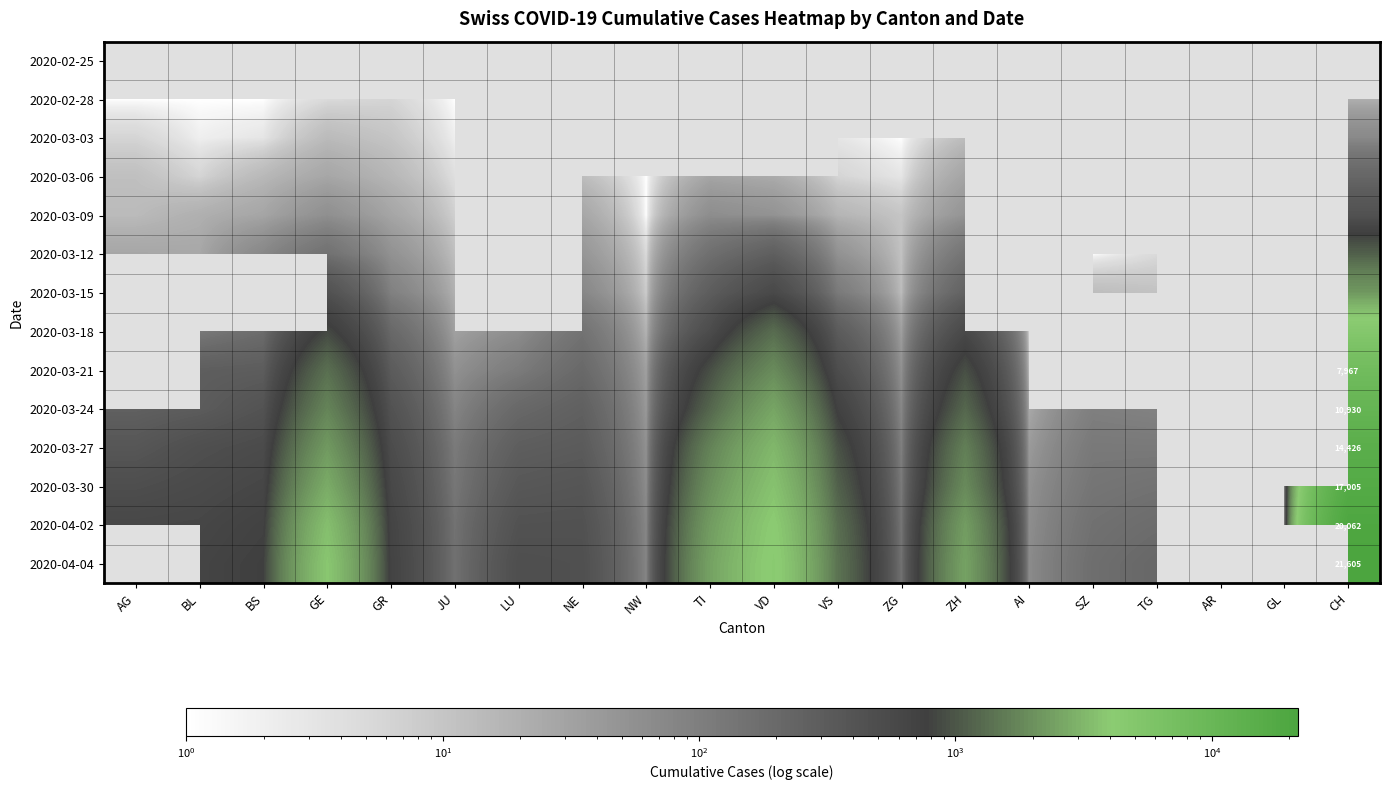

True or false: 2020-03-15 has a value of 2183.0 at CH.

True